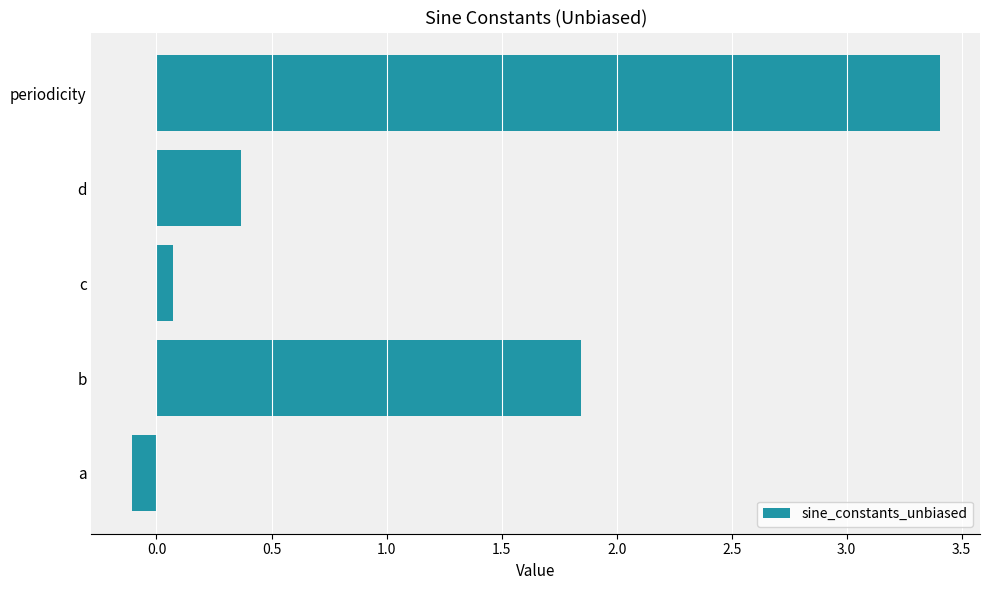

What is the sum of all values?

5.6